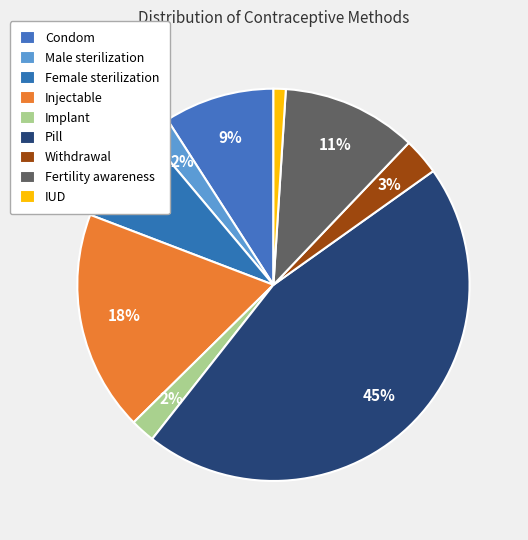

To the nearest percent, what is the difference between the largest and smallest slice percentages?

44%